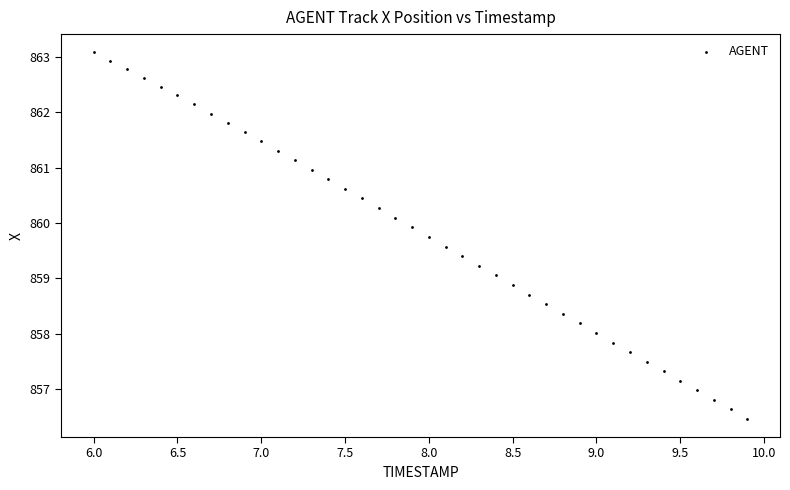

What is the range of X values (max minus min)?

3.9